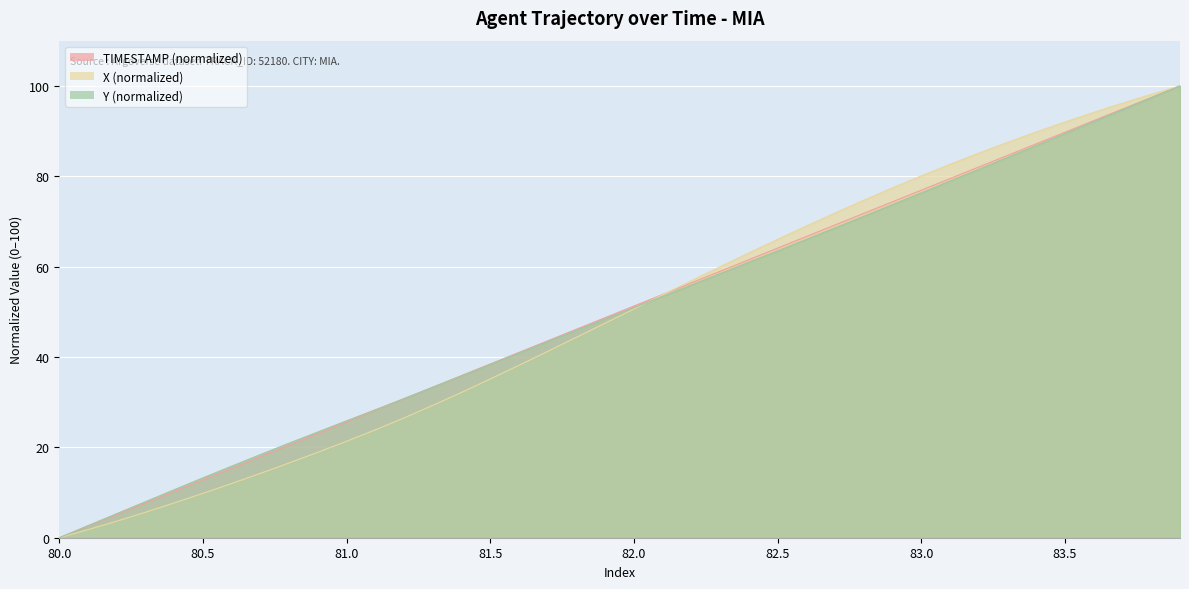

At which label is Y closest to 50?

82.0